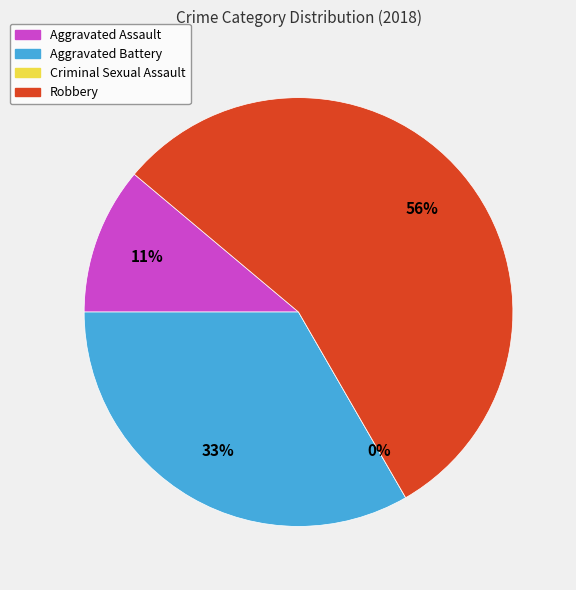

What is the largest slice in the pie chart?

Robbery